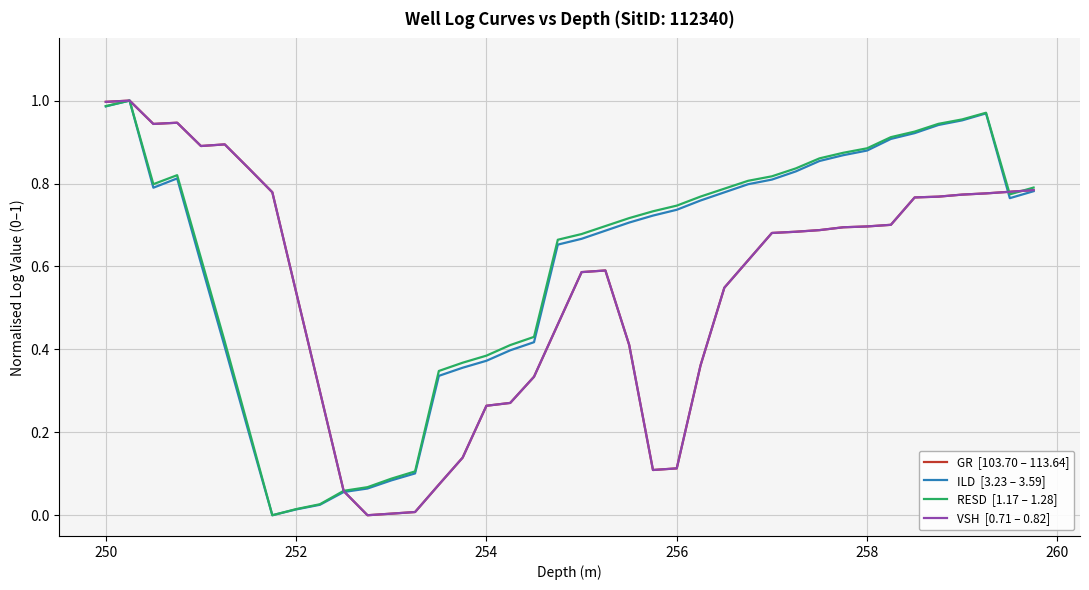

Does the chart display data point markers on the line(s)?

No